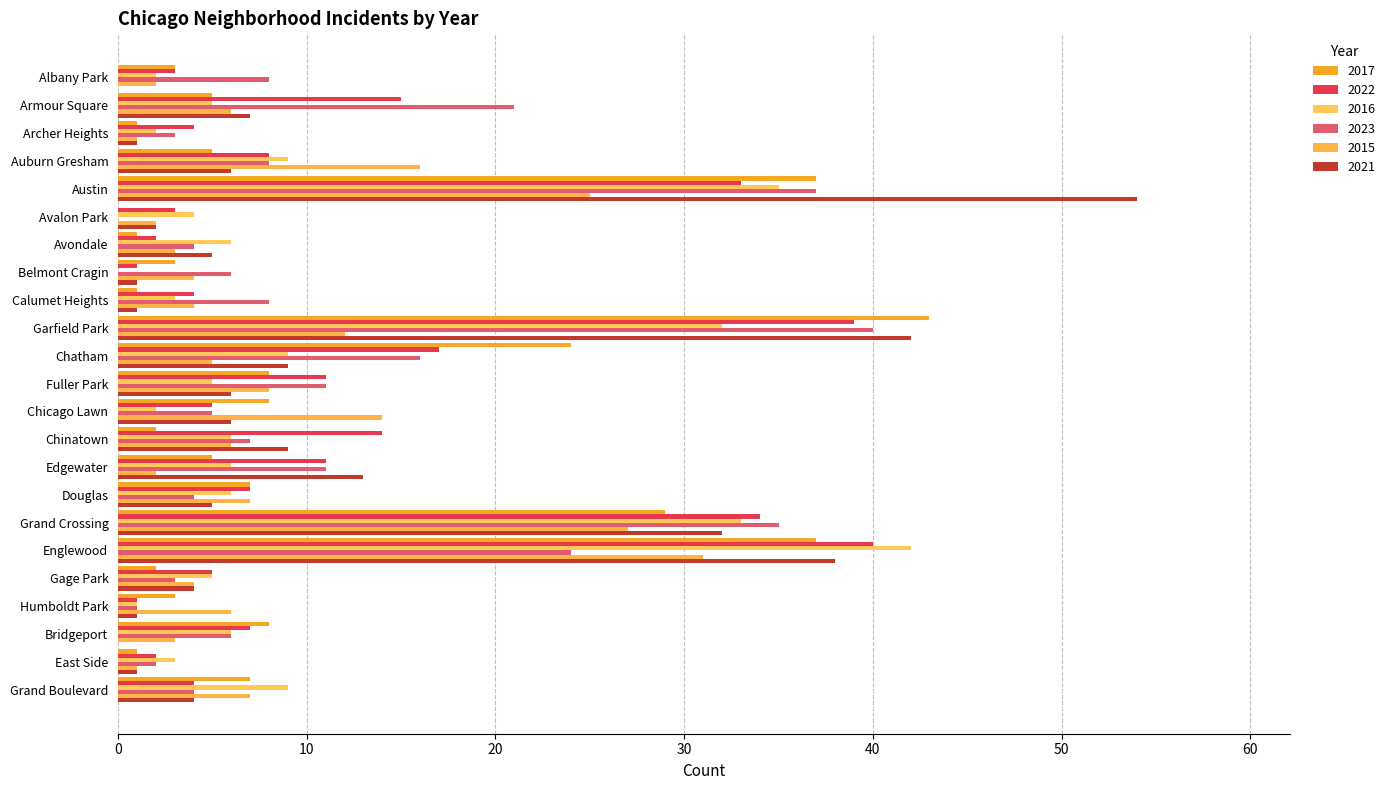

Which series has the largest range (max minus min)?

2021